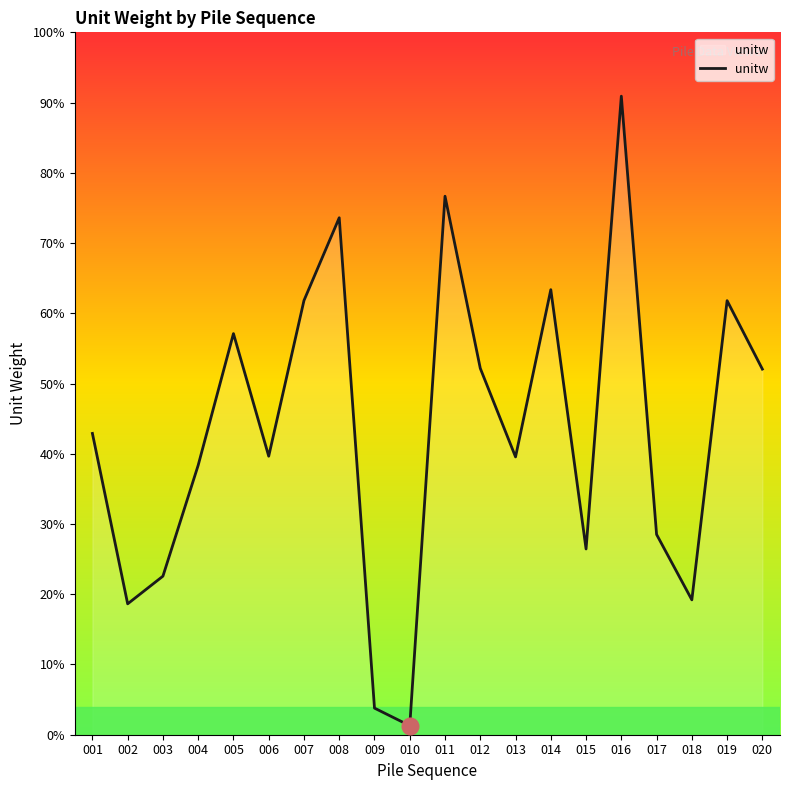

Where does the data first go above 9?

001